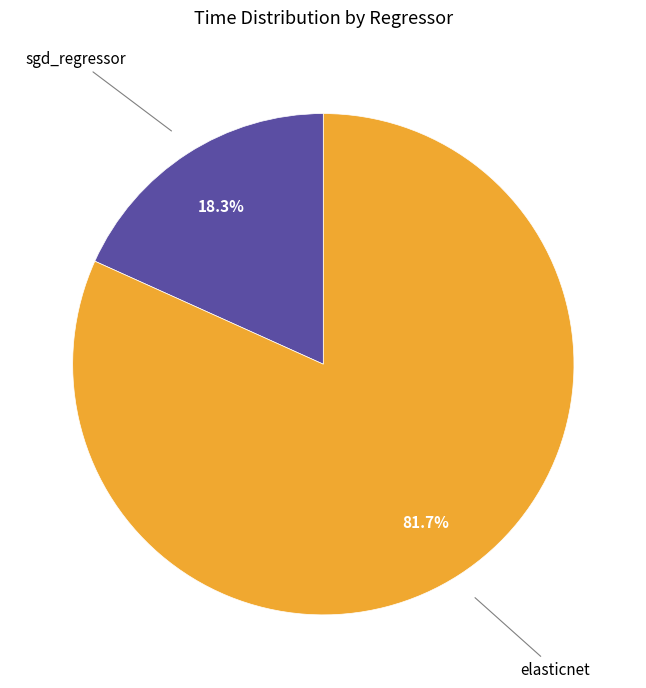

True or false: elasticnet accounts for 82% of the total.

True